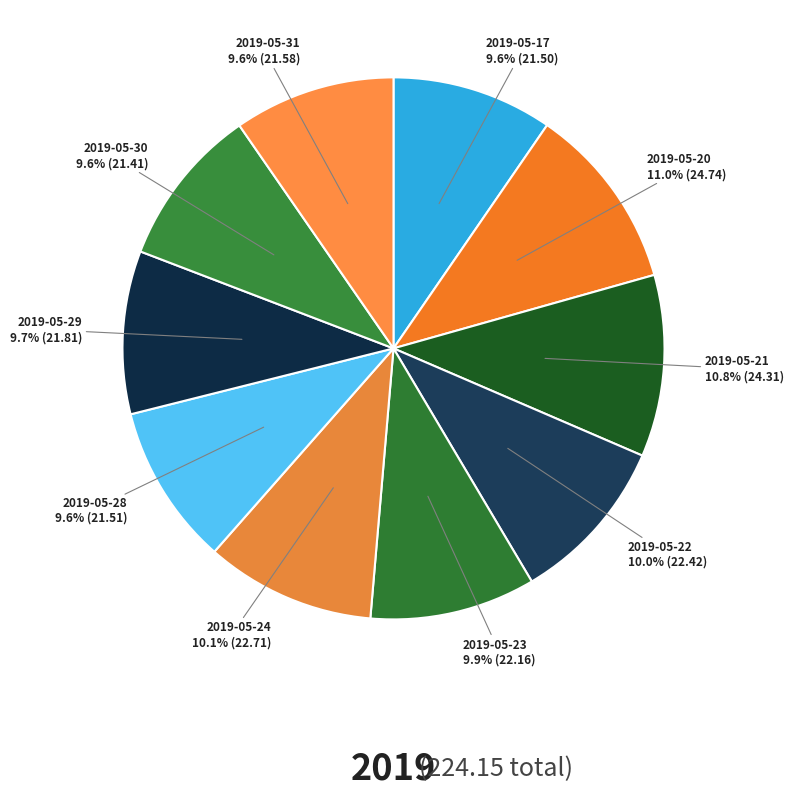

Is there any slice that represents more than half of the pie?

No